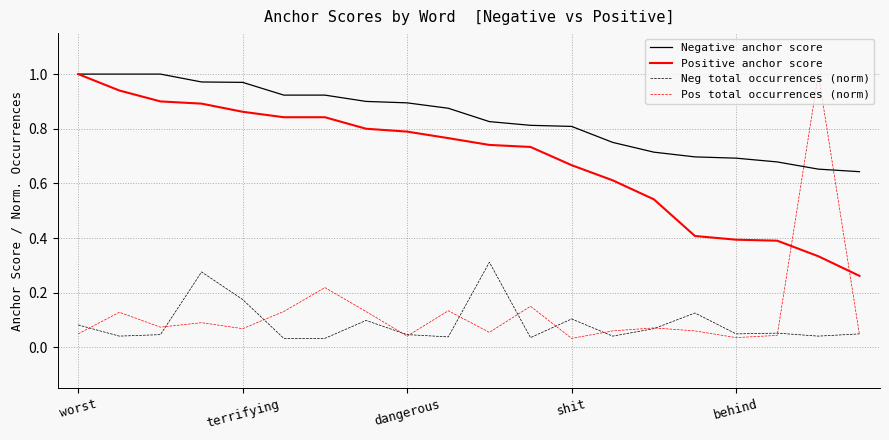

Which series has the largest range (max minus min)?

Pos total occurrences (norm)